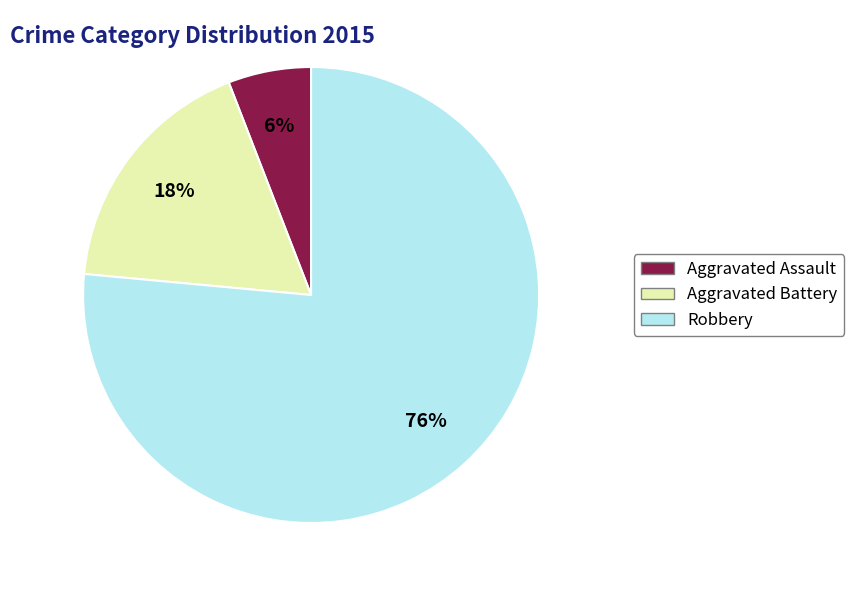

Is the sum of Robbery and Aggravated Assault greater than half?

Yes